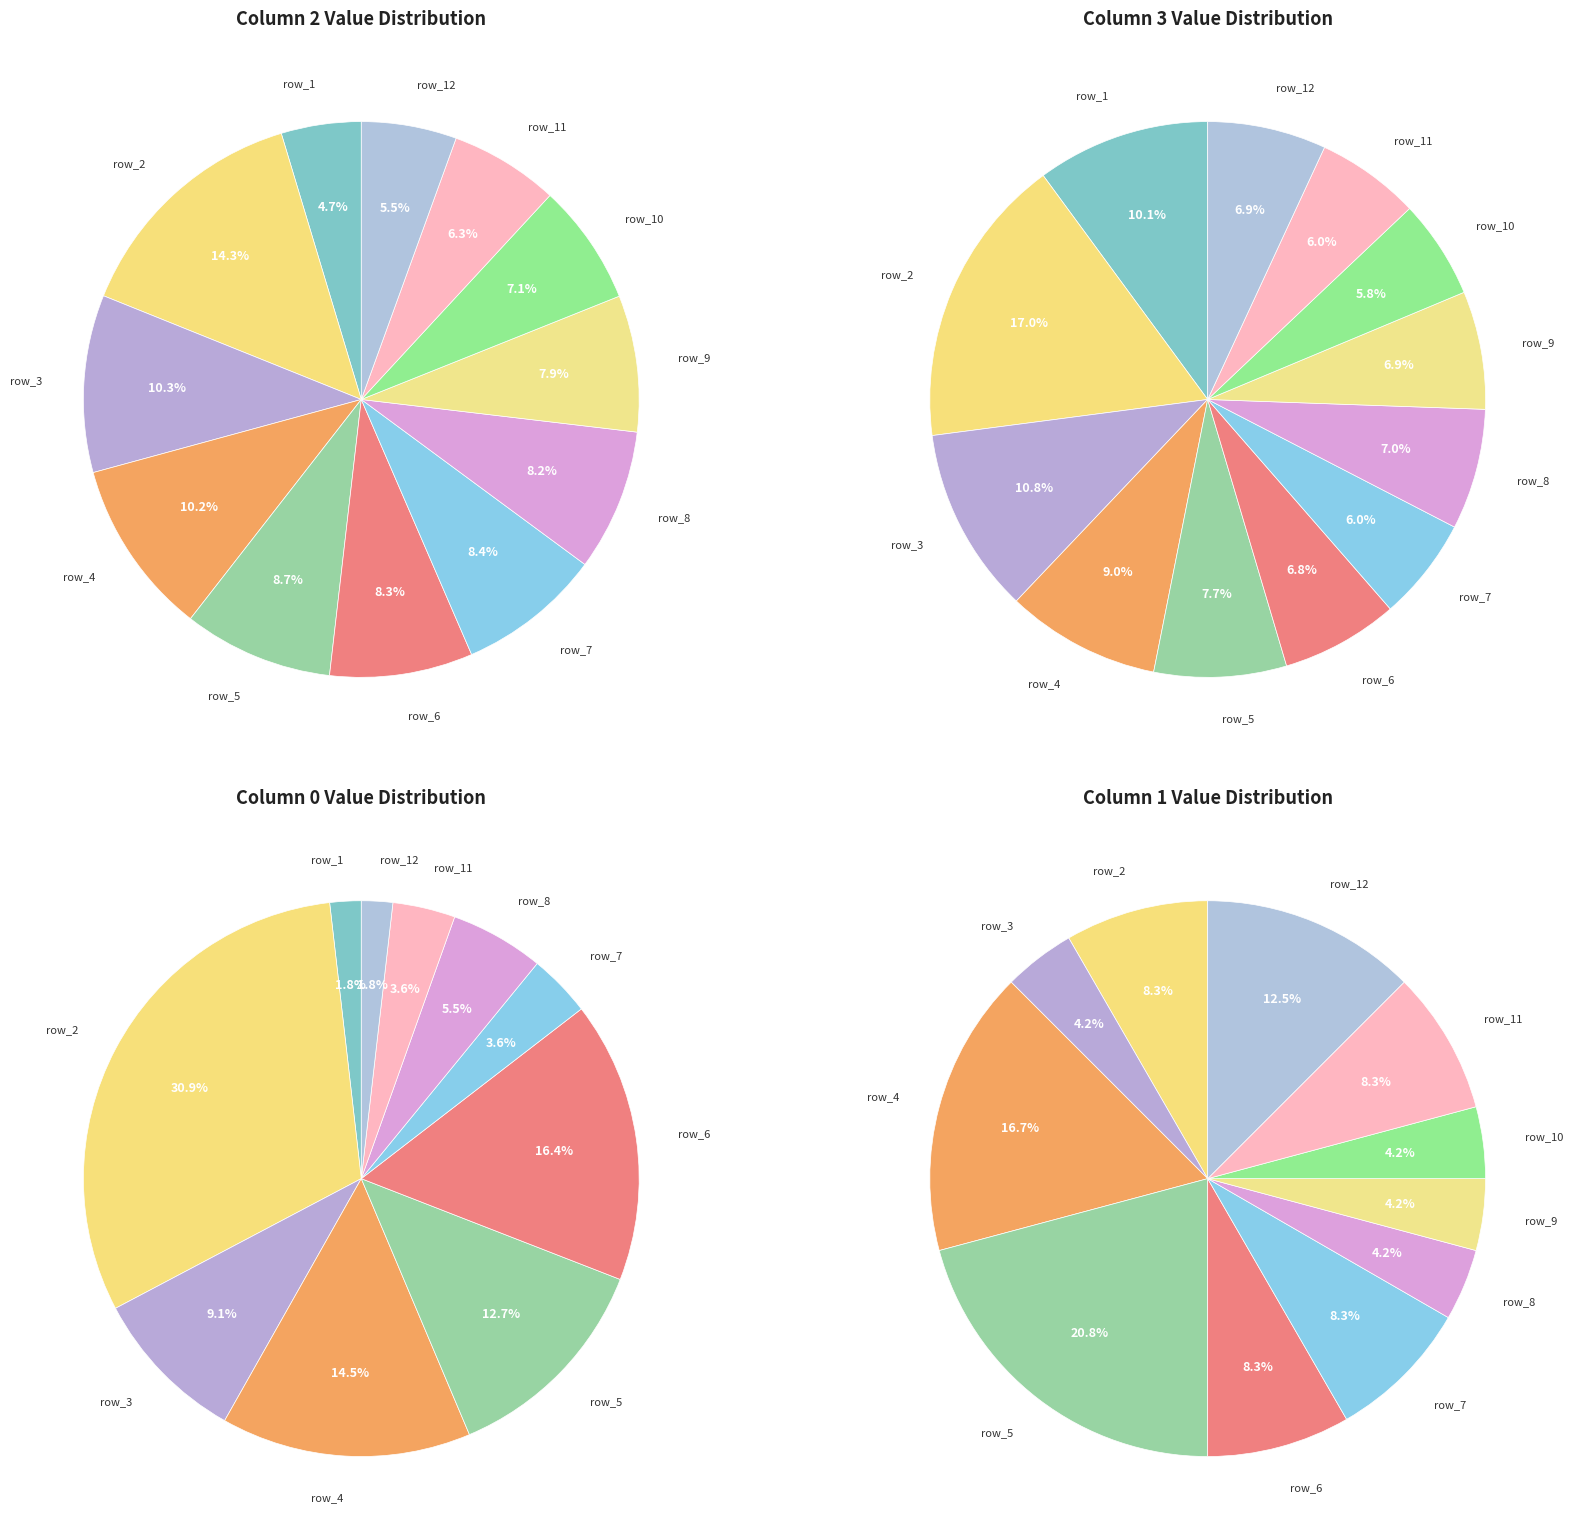

To the nearest percent, what percentage of the pie is 5?

9%